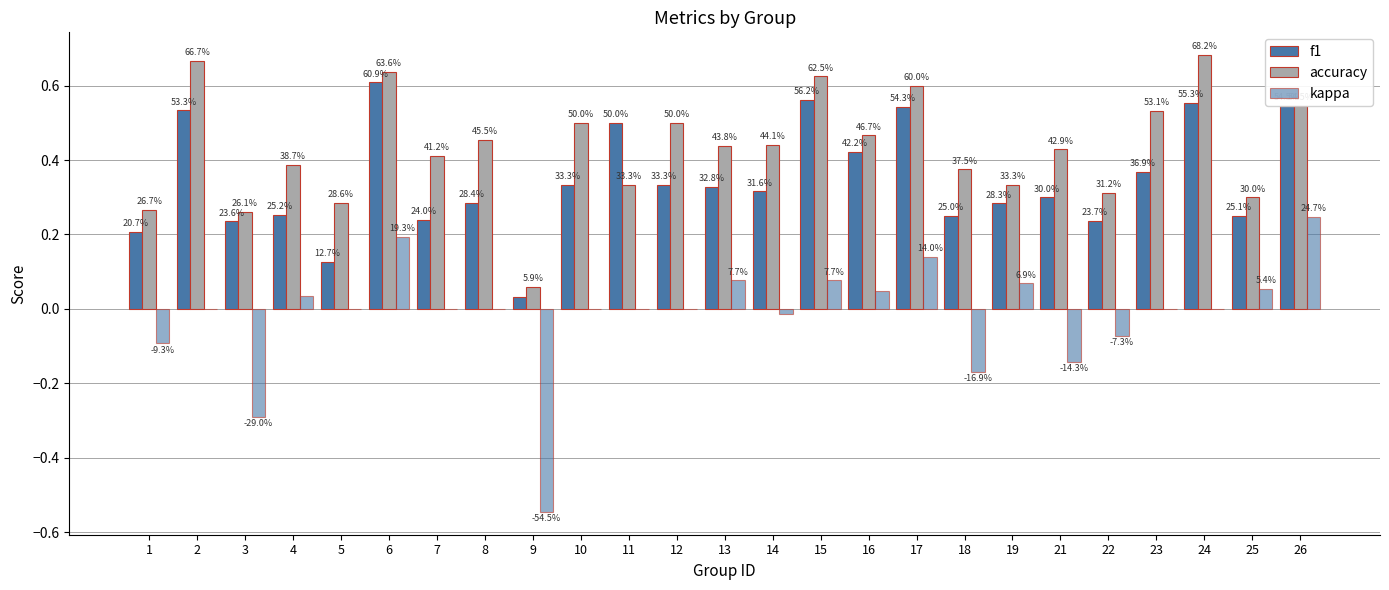

Between 15 and 7, which is larger?

15